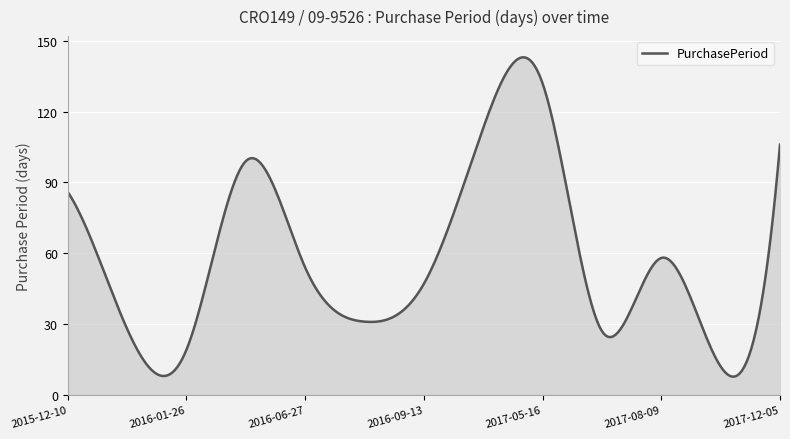

What is the greatest value displayed?

143.0